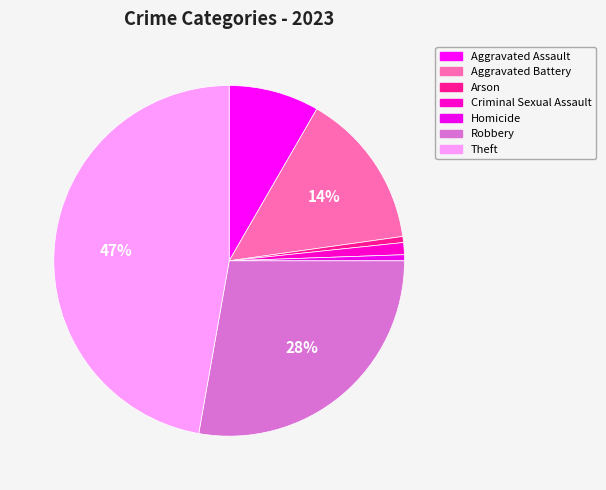

Count the number of slices in the pie.

7